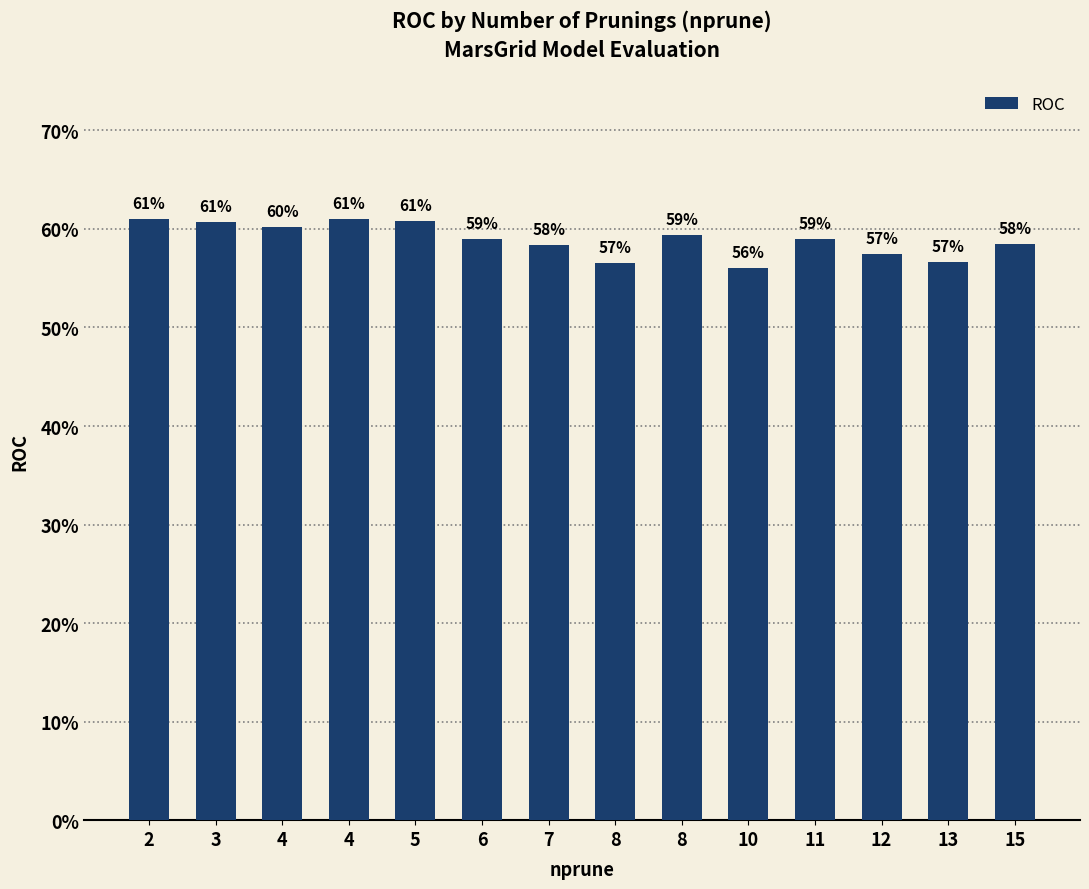

What is the value of the 5th bar from the left?

0.6